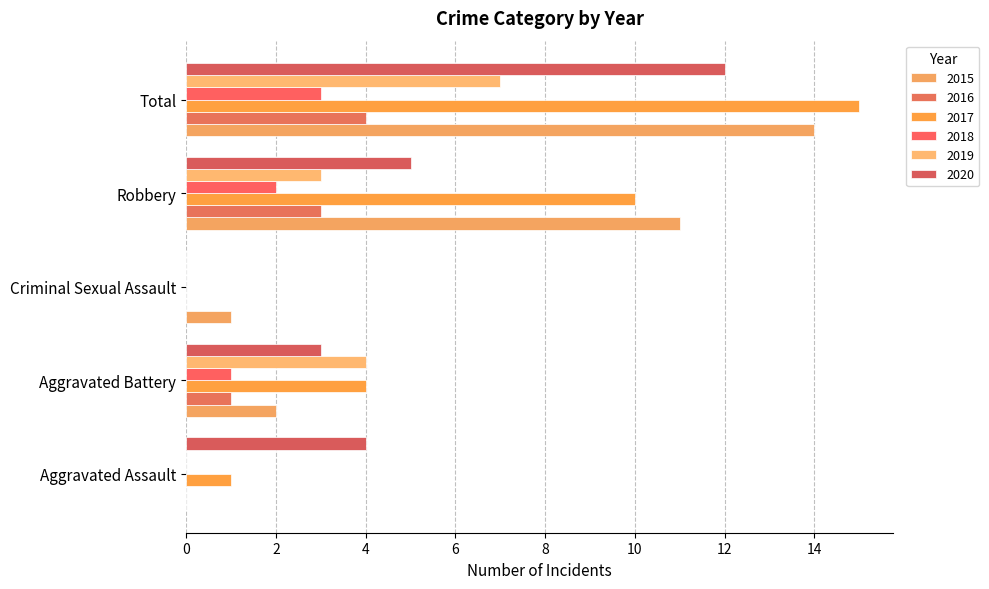

At how many categories does at least one series exceed 6?

2